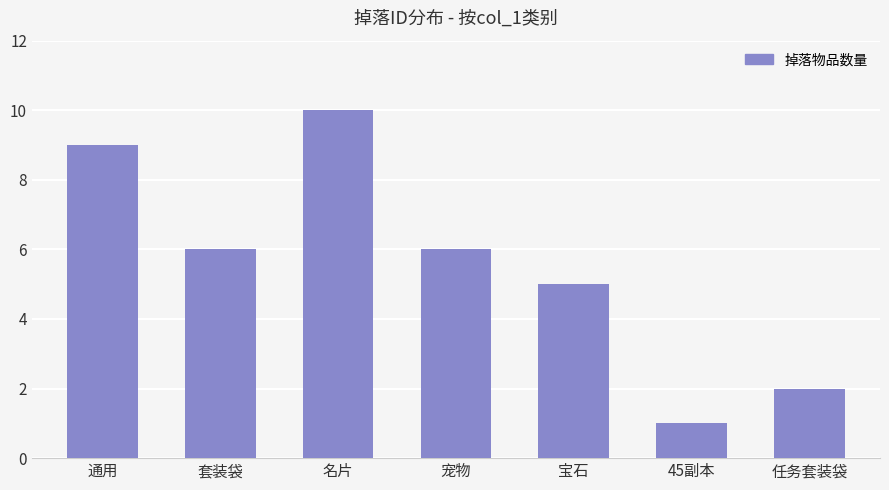

Count the number of categories in the chart.

7